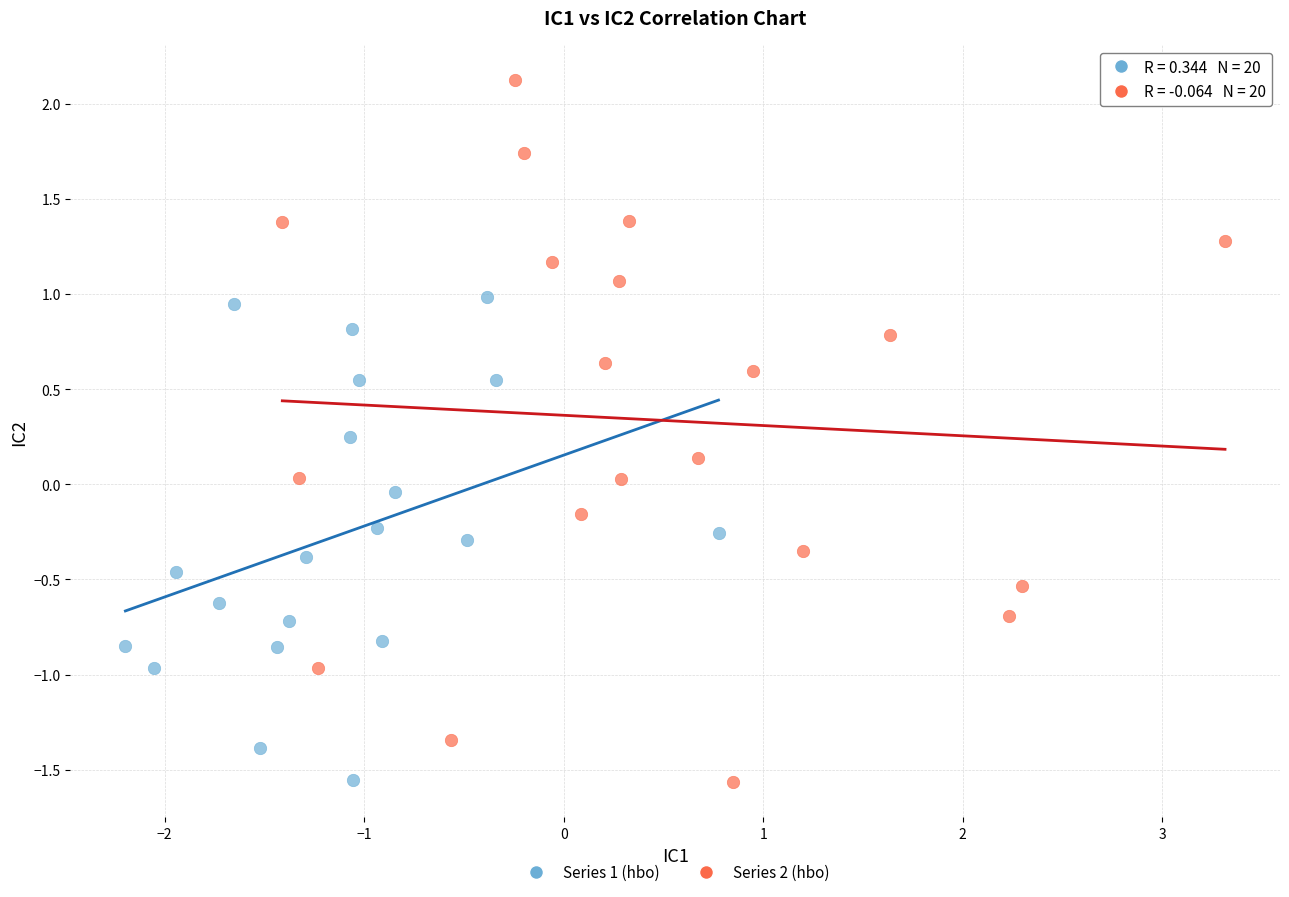

Which series reaches the maximum Y coordinate?

Series 2 (hbo)